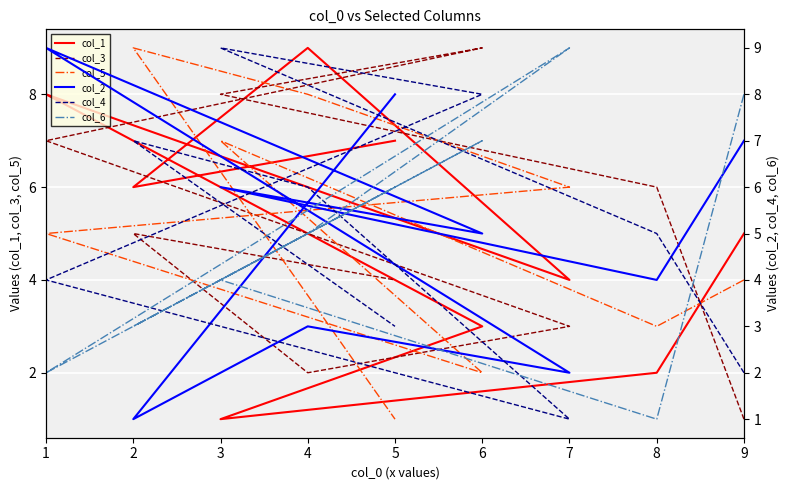

True or false: col_3 and col_5 cross at least once.

True